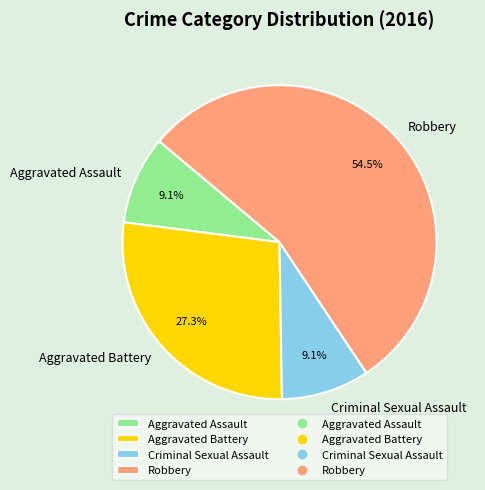

What is the majority slice?

Robbery